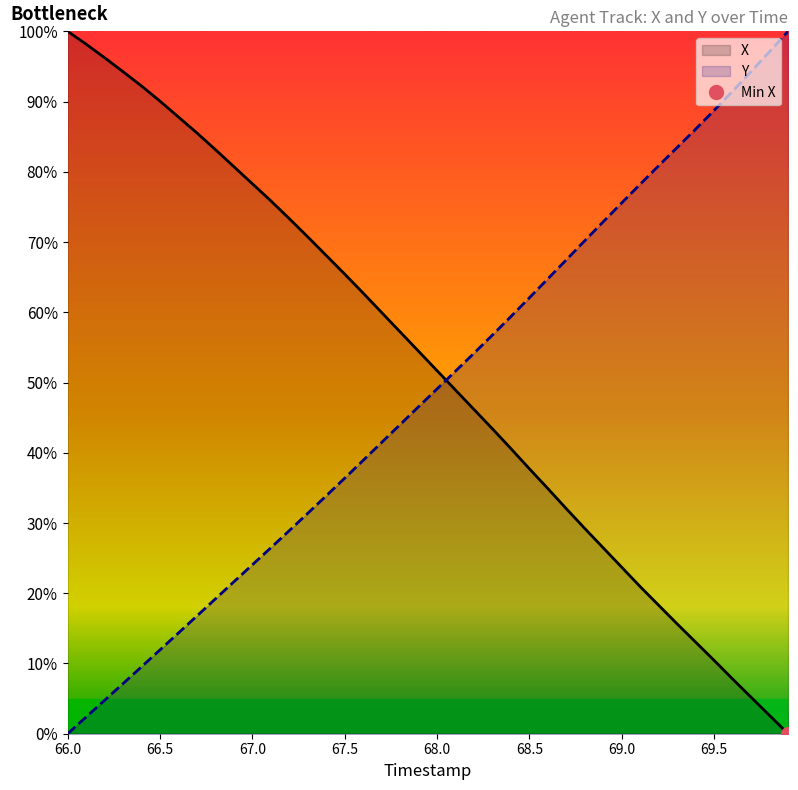

Which series has the largest range (max minus min)?

X